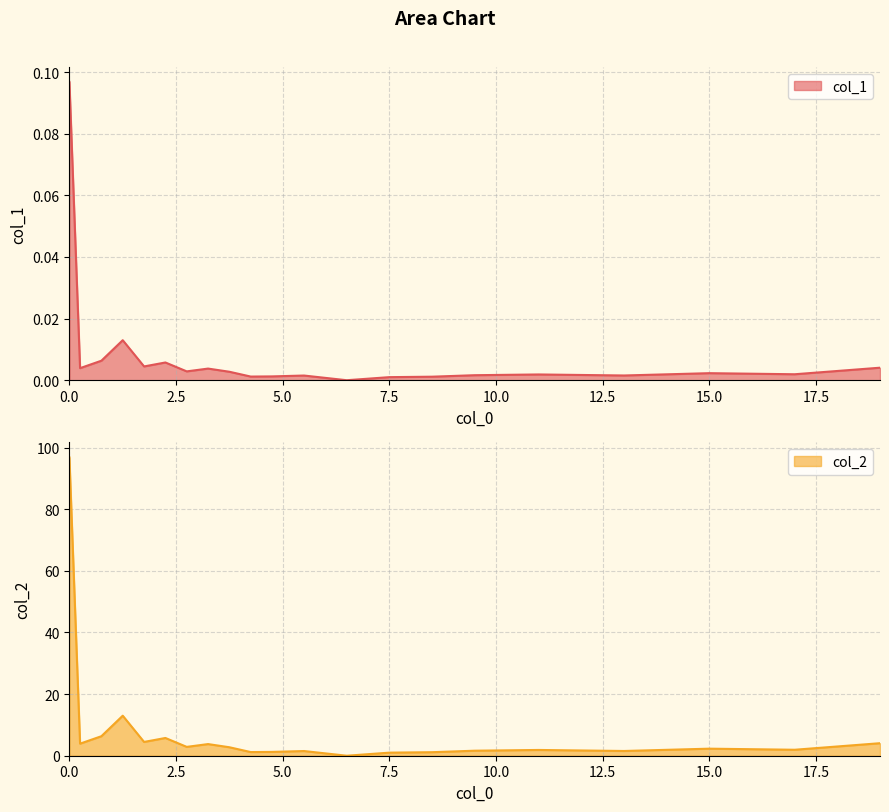

Where is the first local maximum for col_2?

1.25